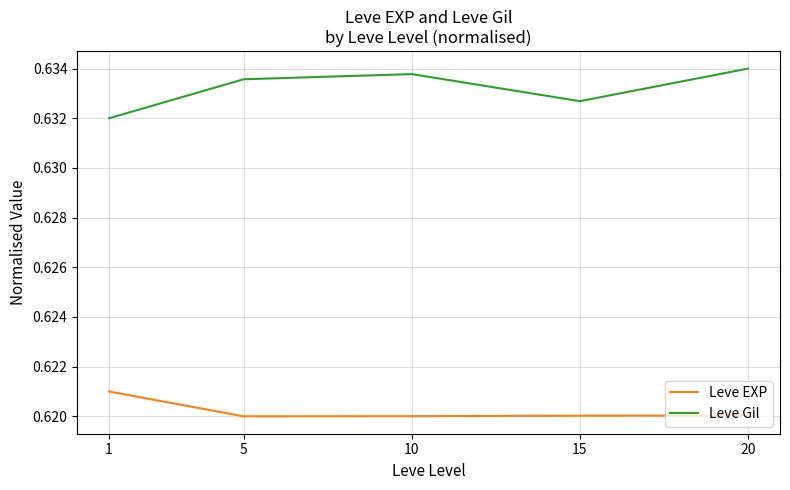

True or false: Leve Gil has more than 1 interior local peaks.

False